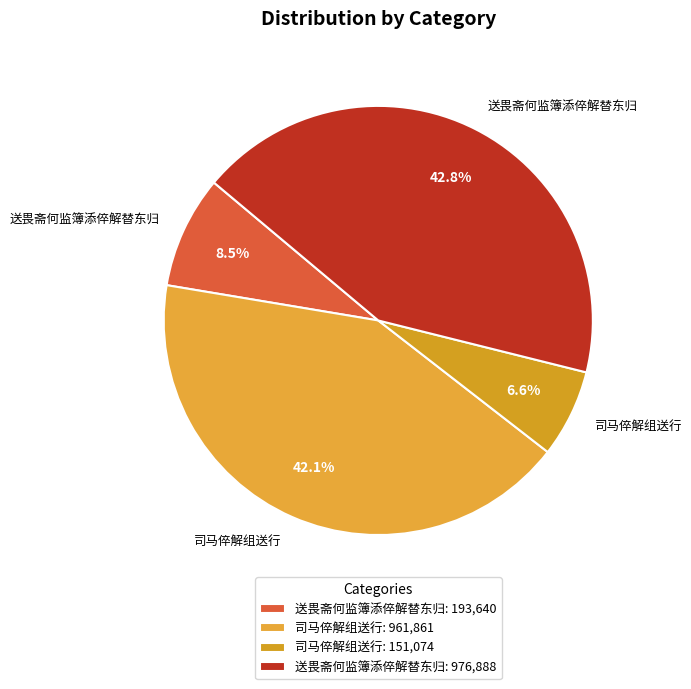

What is the largest slice in the pie chart?

送畏斋何监簿添倅解替东归: 976,888